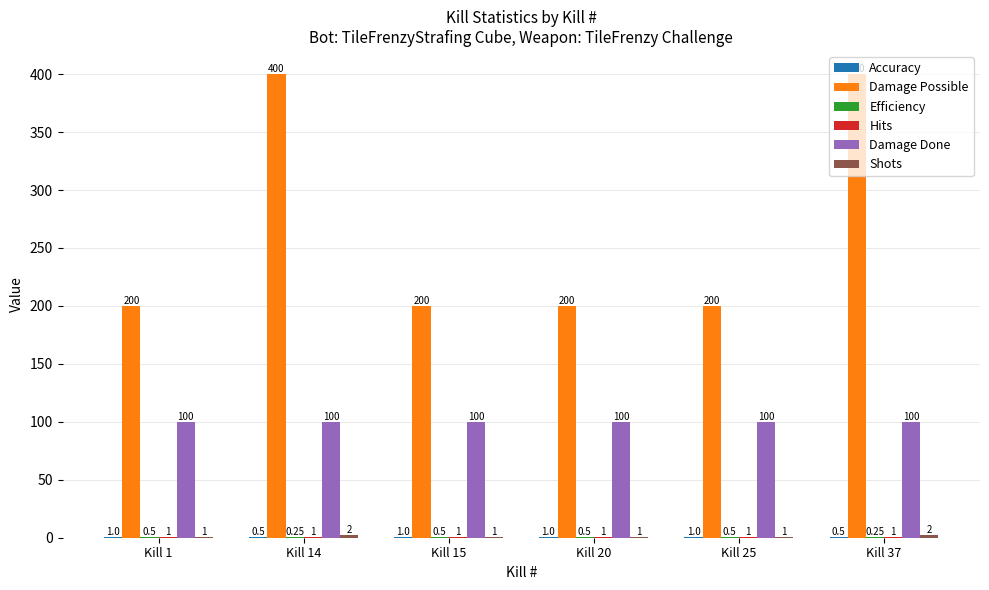

Between Kill 14 and Kill 20, which series saw the biggest shift?

Damage Possible